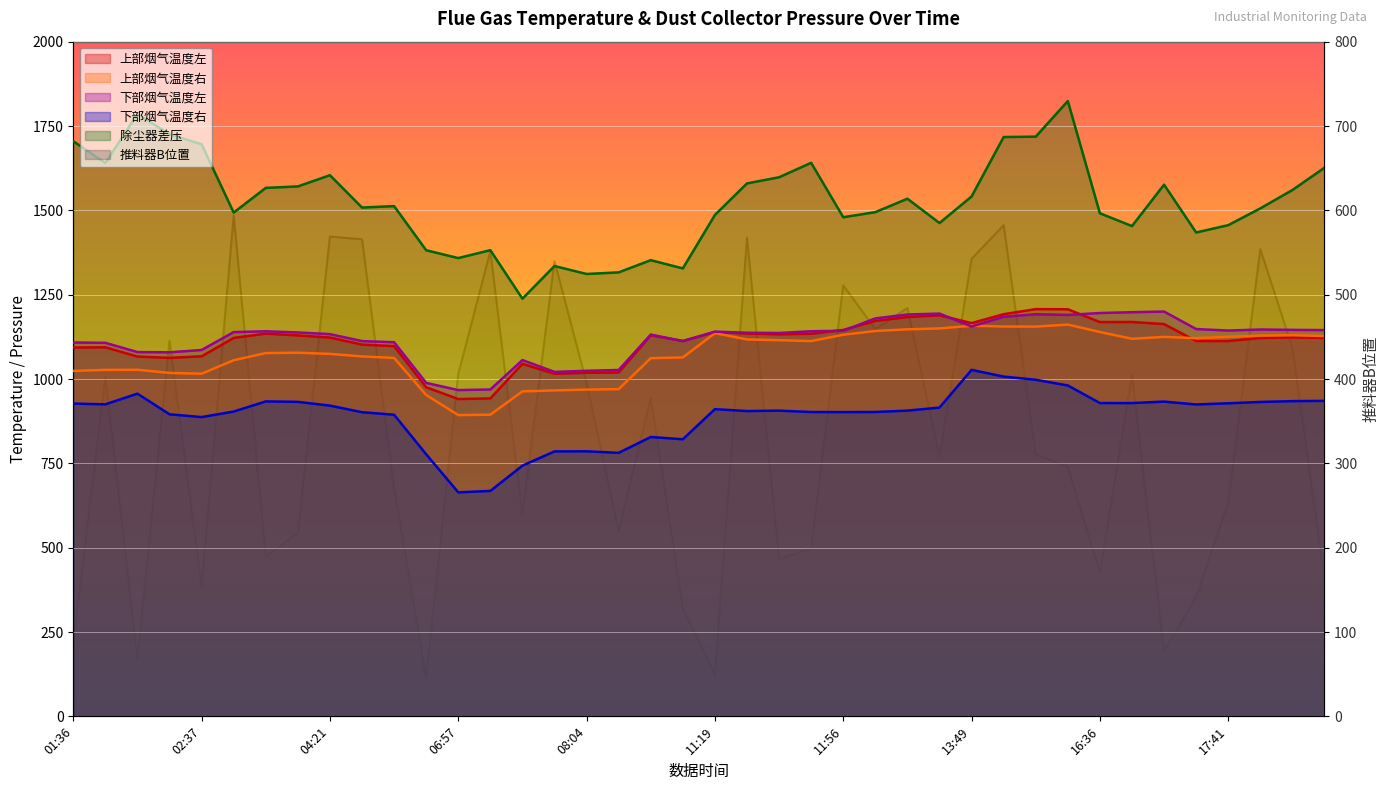

Is it true that 上部烟气温度左 equals 1655.4 at 16:47?

False